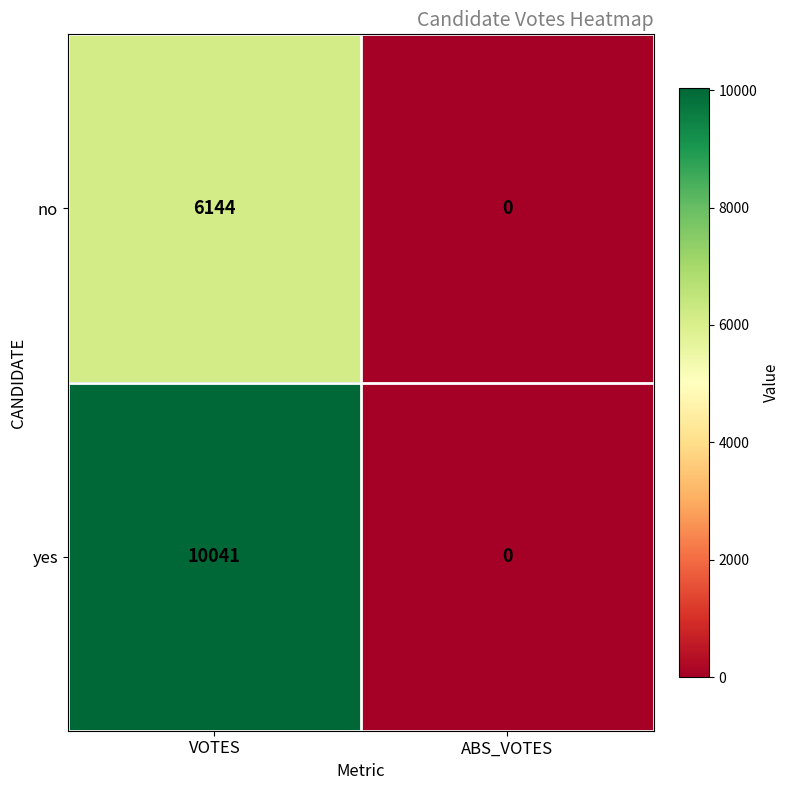

Which series has the largest total across all categories?

yes